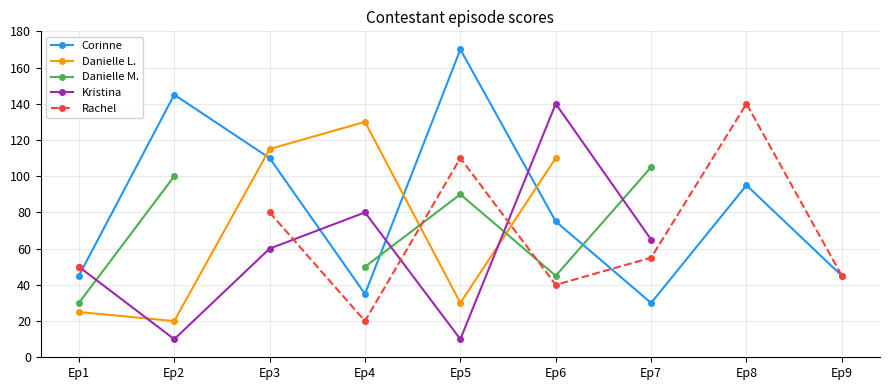

After their last crossing, which series has the higher values: Rachel or Danielle M.?

Danielle M.